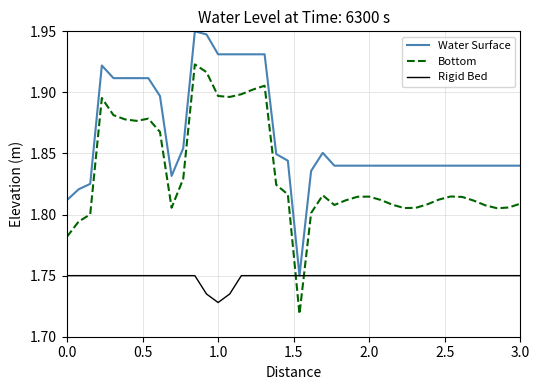

True or false: Bottom and Water Surface intersect in this chart.

False